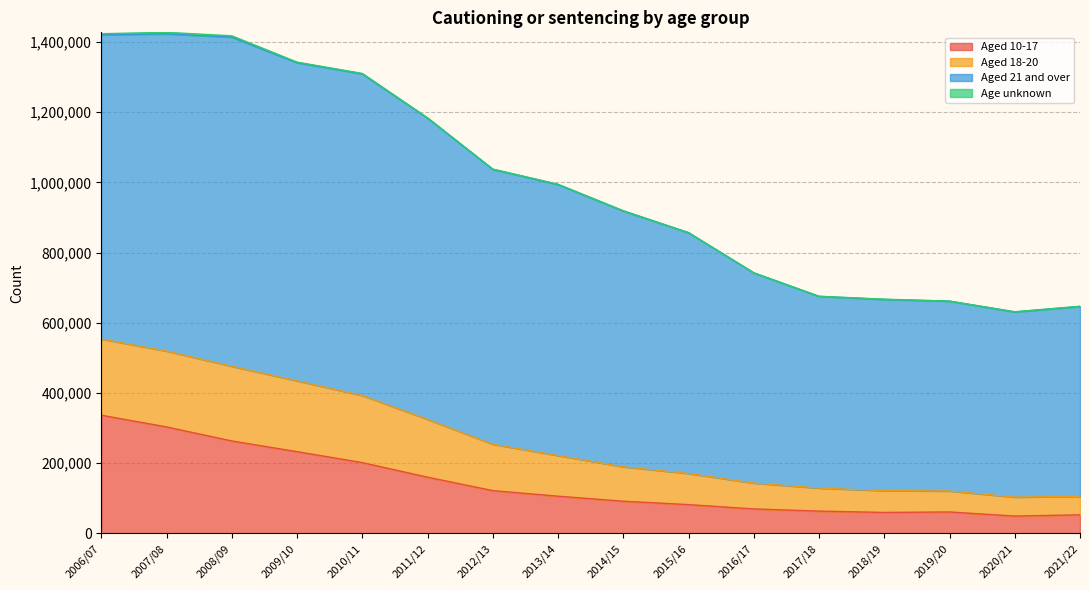

Which category has the highest value in the Aged 10-17 series?

2006/07